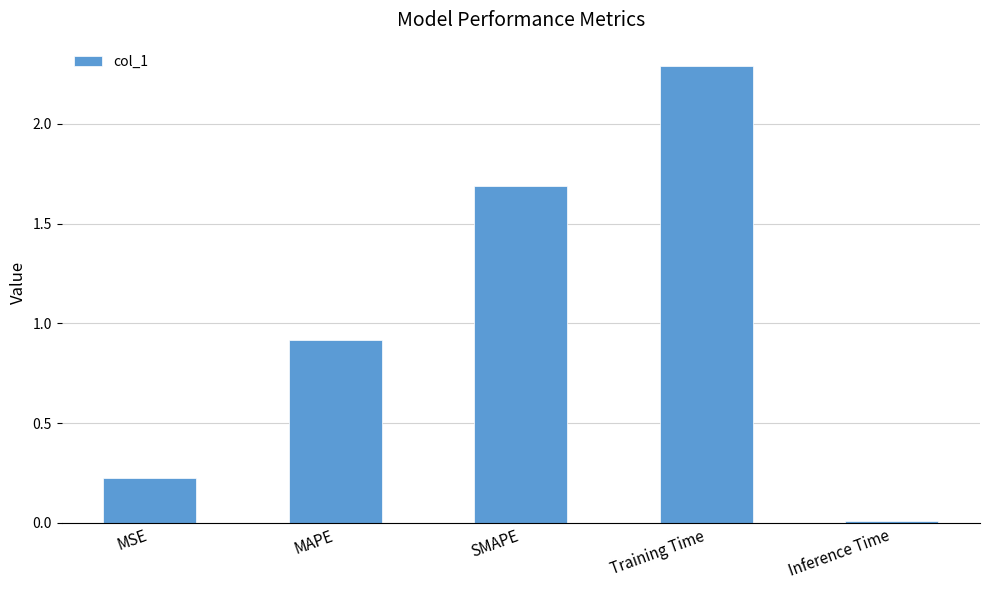

What is the label of the 1st bar from the right?

Inference Time